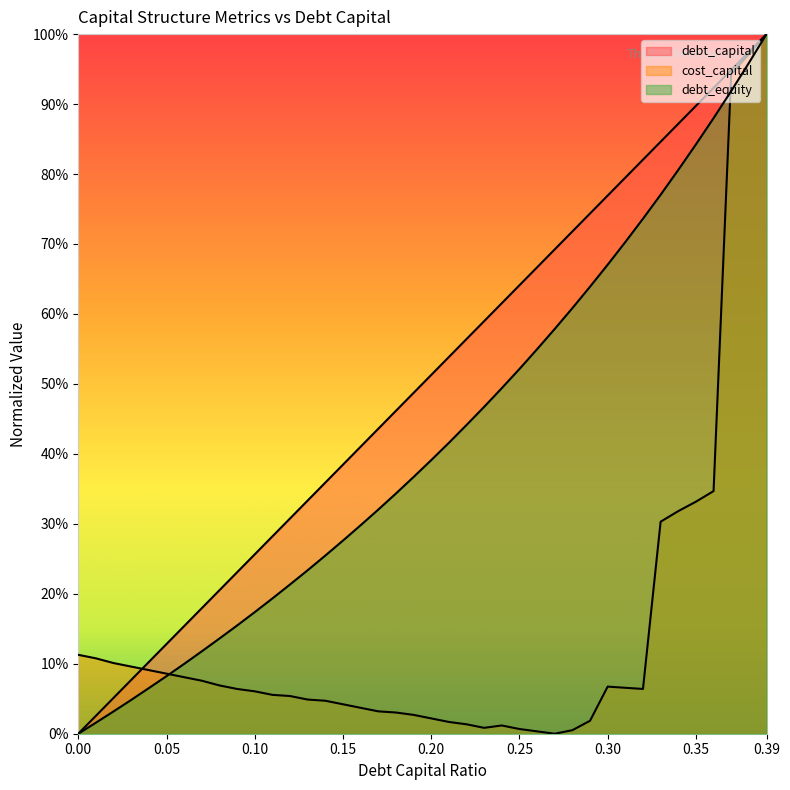

At 0.02, list the series in order from smallest to largest.

debt_equity, debt_capital, cost_capital